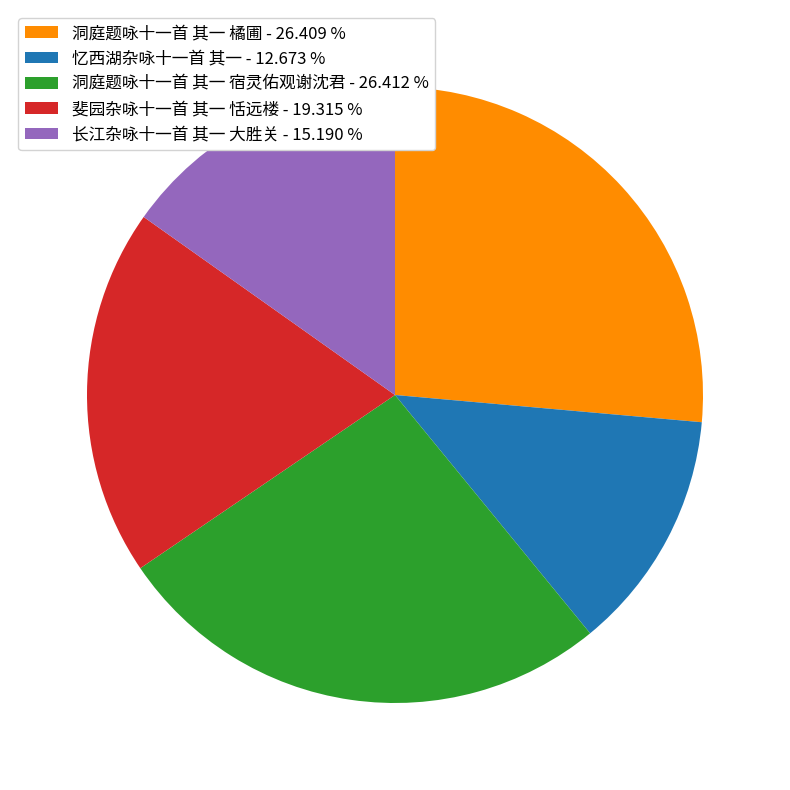

Does 斐园杂咏十一首 其一 恬远楼 - 19.315 % account for over 50% of the chart?

No